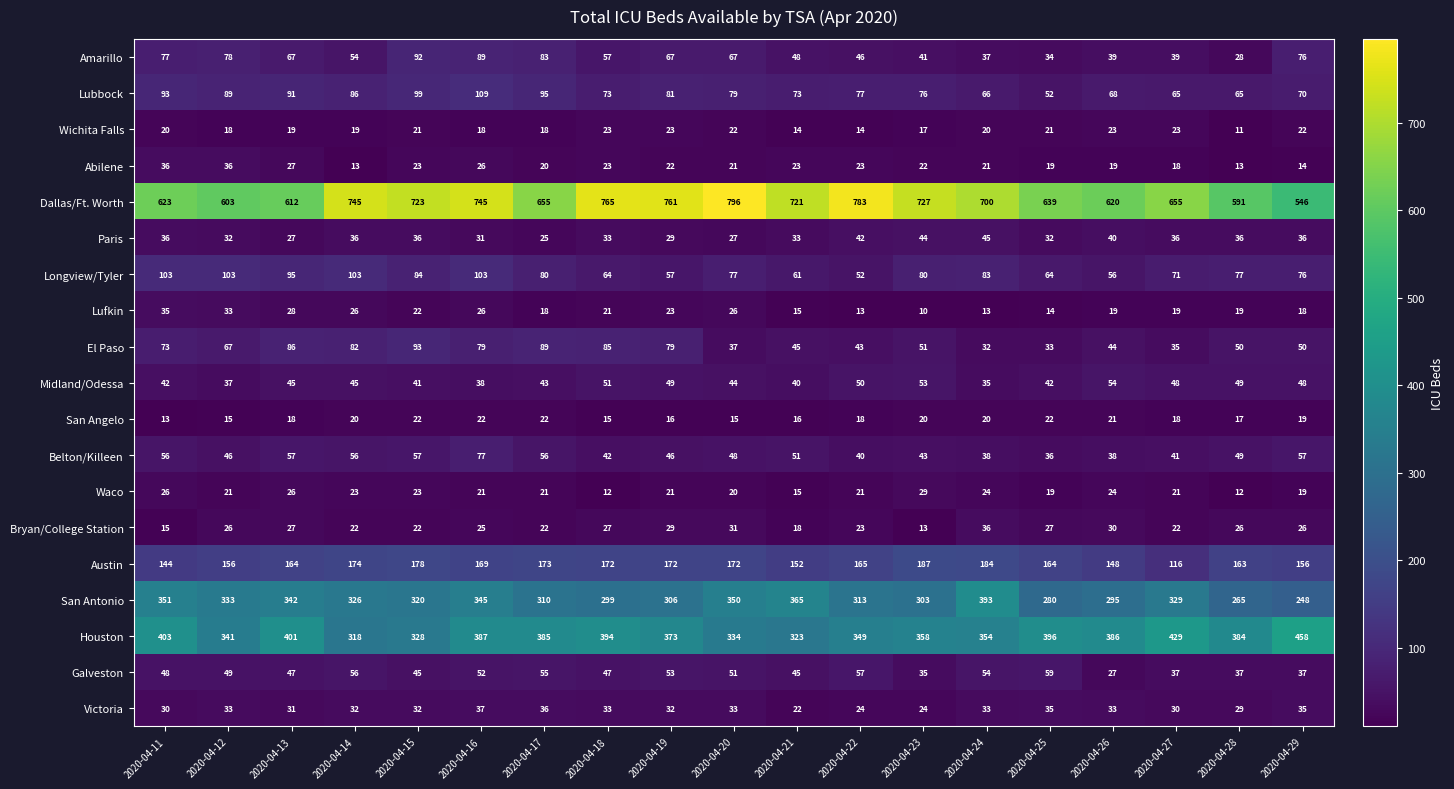

Is it true that San Angelo equals 8 at 2020-04-18?

False